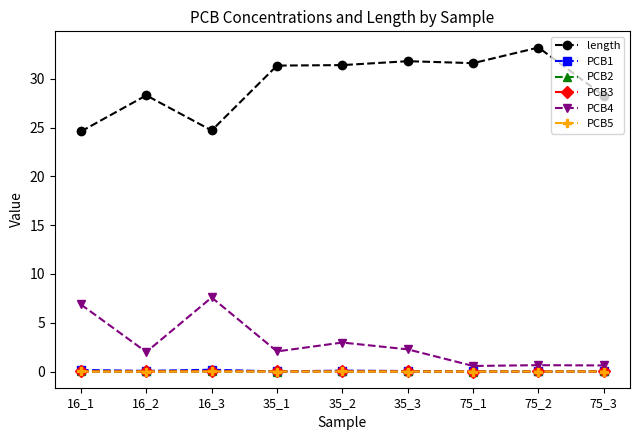

Count the number of data series in this chart.

6